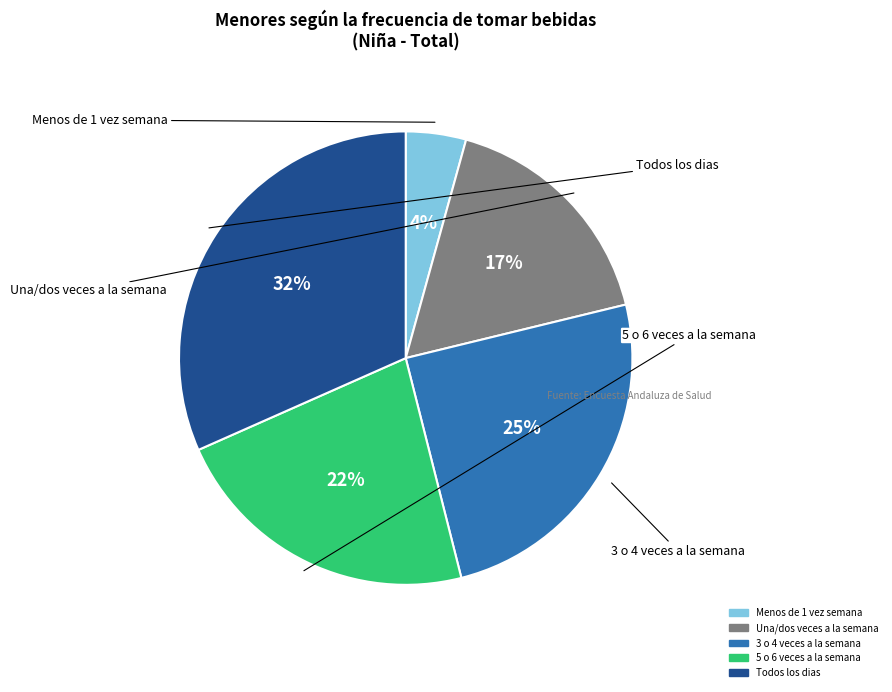

Is the sum of Una/dos veces a la semana and Menos de 1 vez semana greater than half?

No